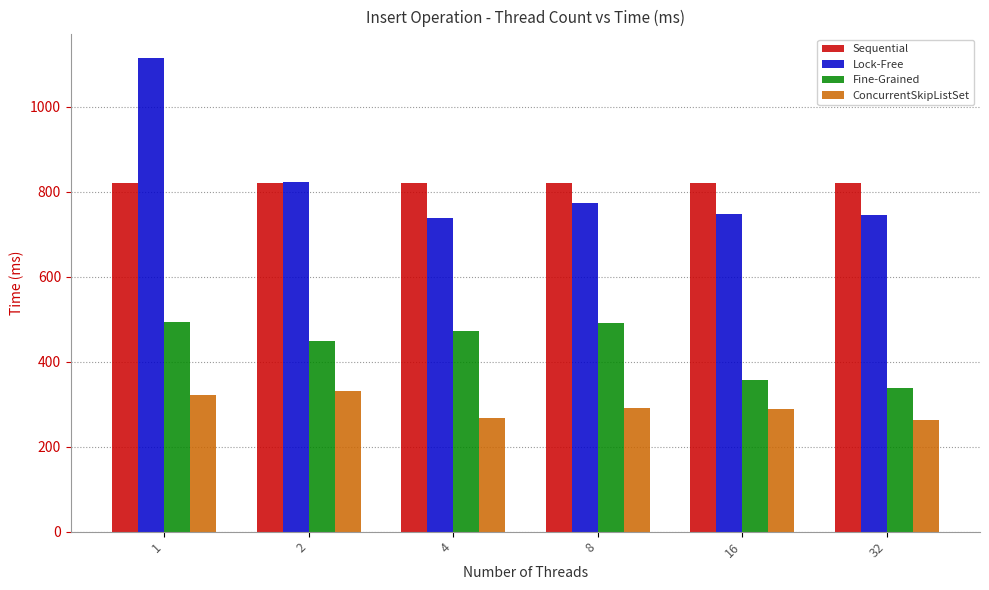

How many distinct data groups are displayed?

4